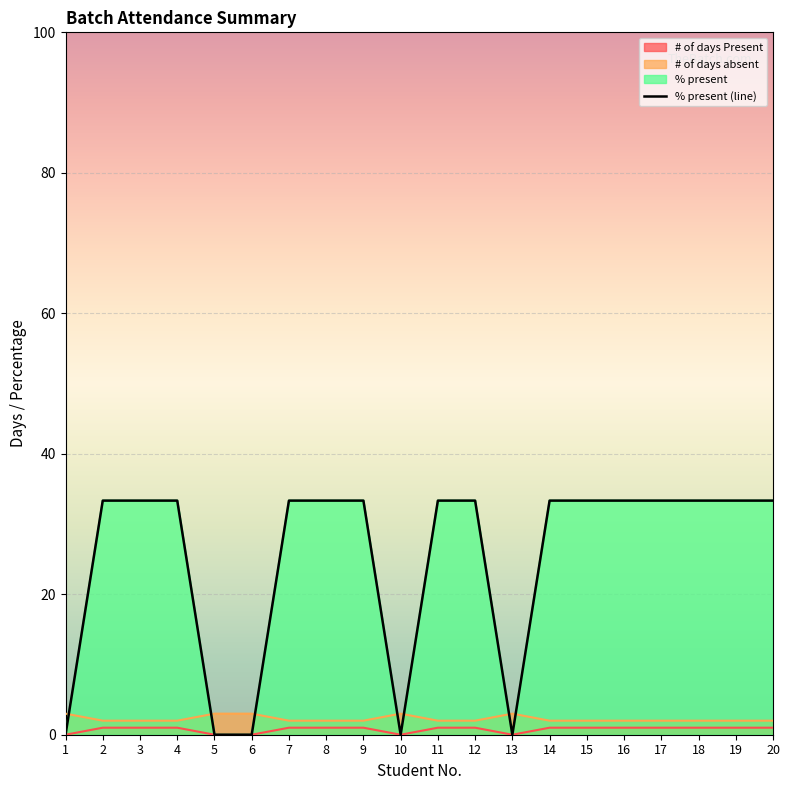

How many lines are shown in the chart?

1